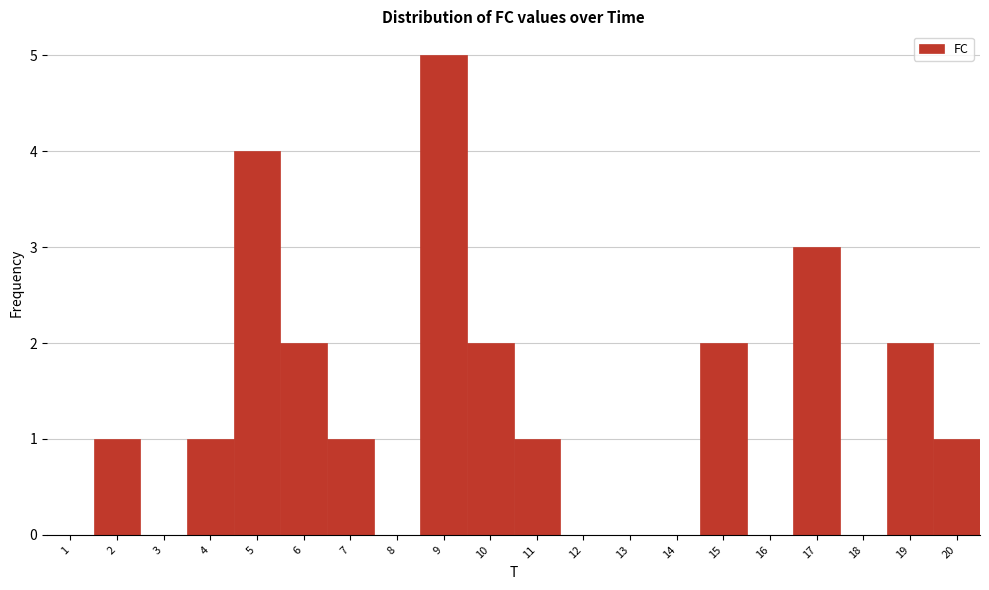

Over which range of the x-axis is the bar tallest?

8.5 to 9.5